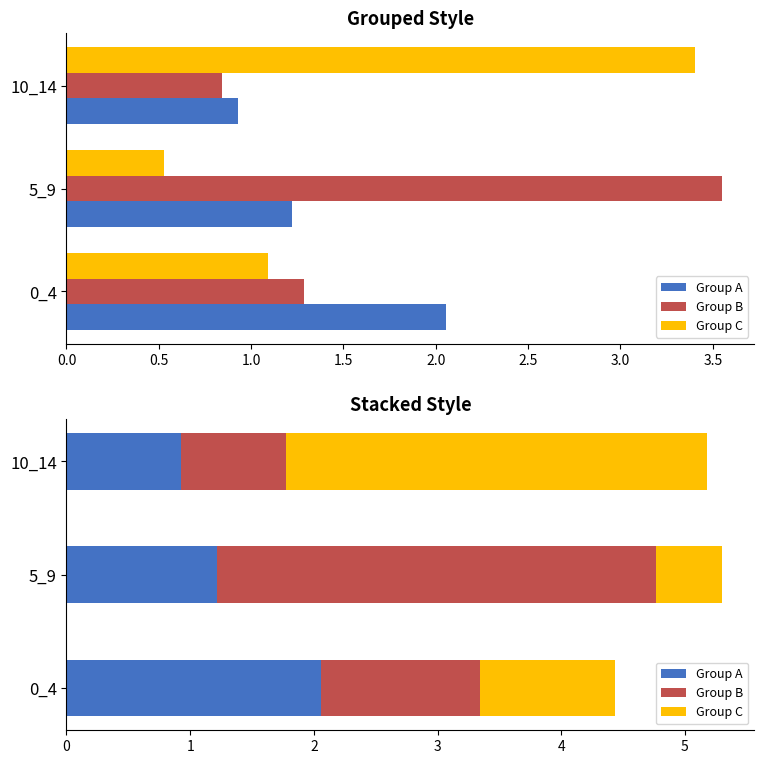

What are all the series names shown in the legend?

Group A, Group B, Group C